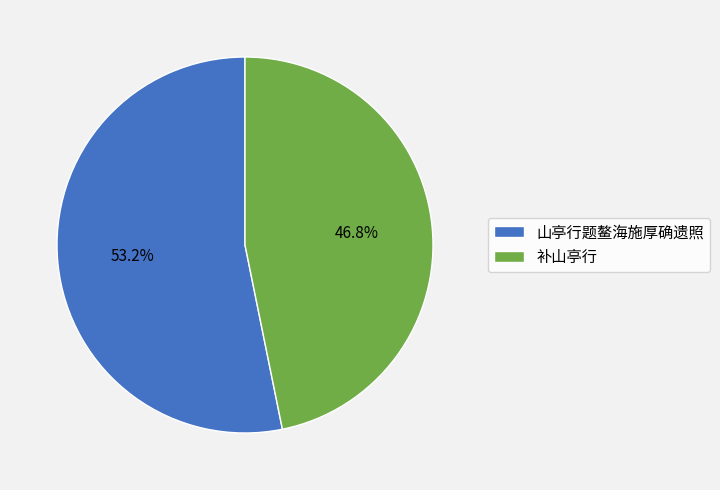

To the nearest percent, what is the average slice percentage?

50%